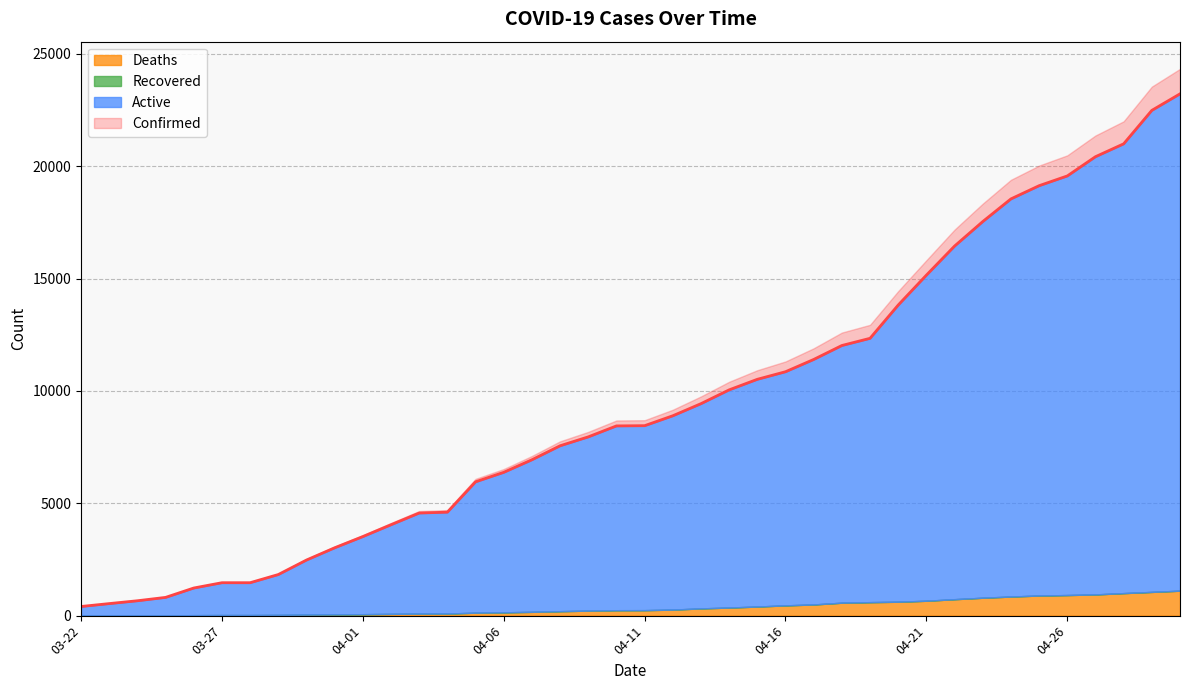

True or false: Confirmed and Active intersect in this chart.

False